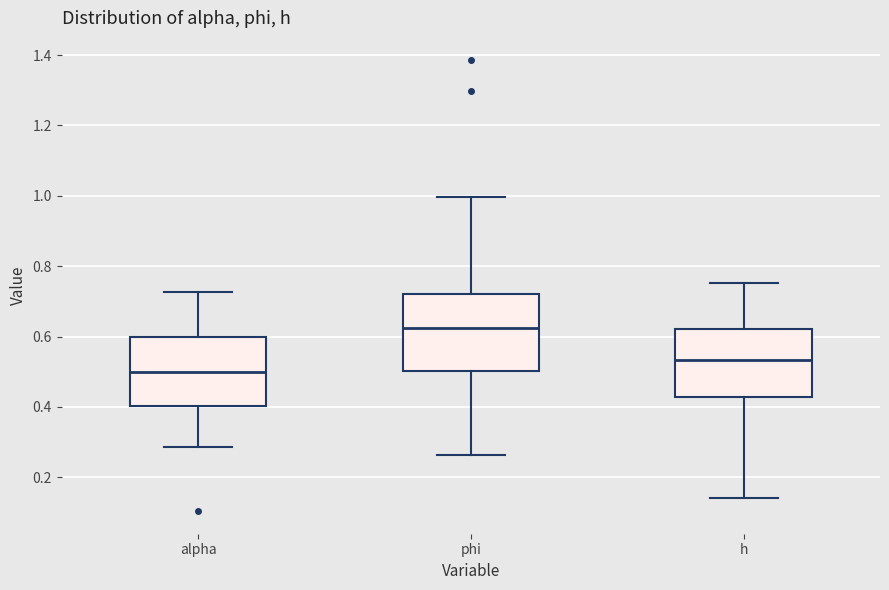

Reading left to right, transcribe this box plot: for each box, give where its median line is, the range the box spans, and where its two whiskers end, as read against the y-axis. The values are not printed on the chart, so give them approximately, as read against the axis.

alpha: median 0.50, box 0.40 to 0.60, whiskers 0.28 to 0.72
phi: median 0.62, box 0.50 to 0.72, whiskers 0.26 to 1.00
h: median 0.54, box 0.42 to 0.62, whiskers 0.14 to 0.76